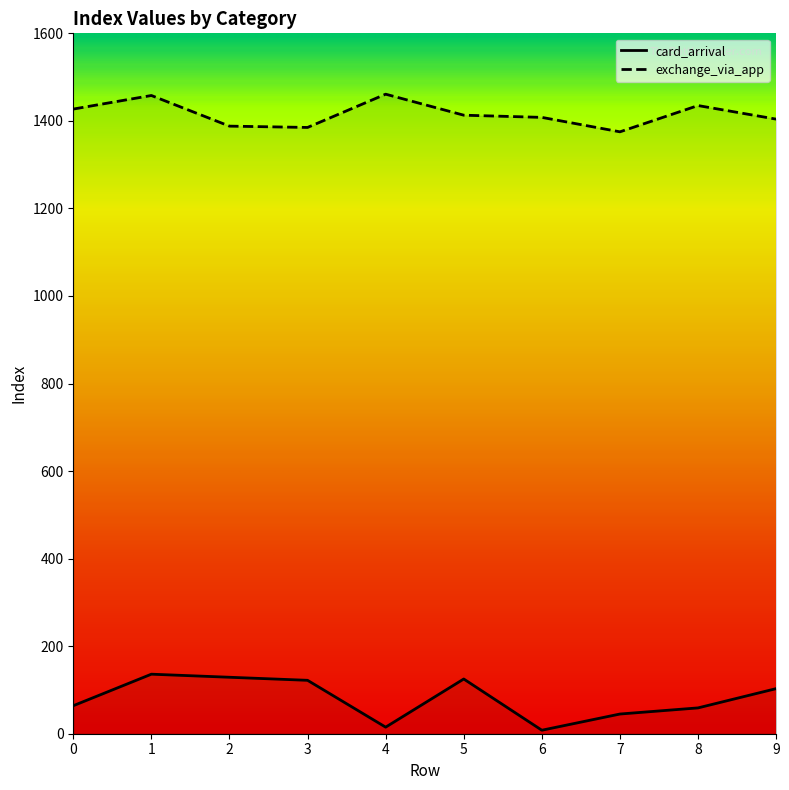

How many data points in exchange_via_app are less than 1413?

5